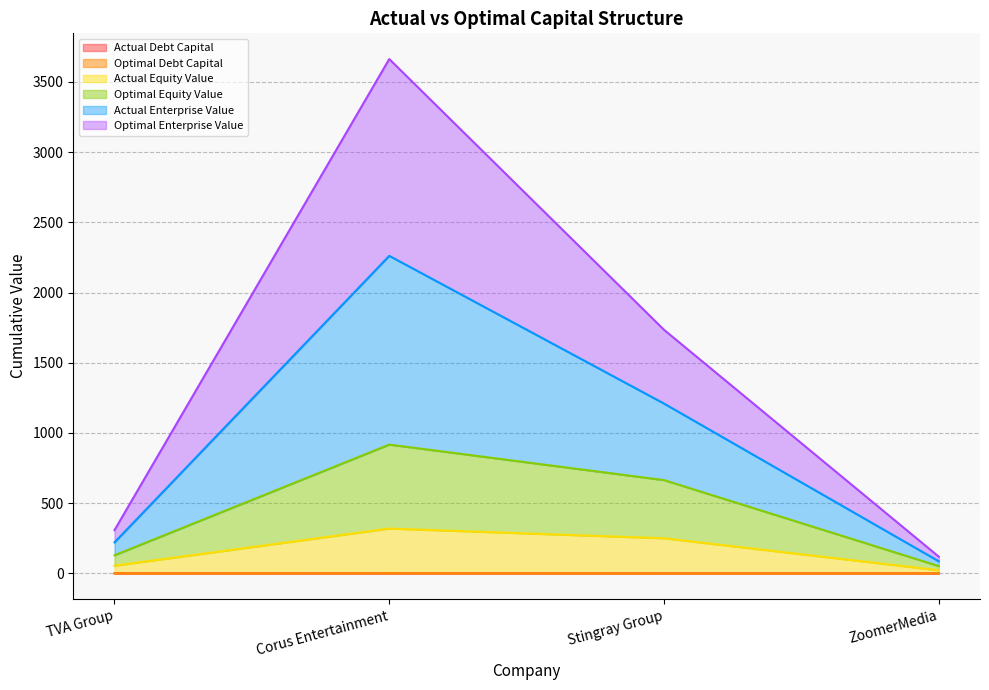

At which category is the sum across all series the highest?

Corus Entertainment